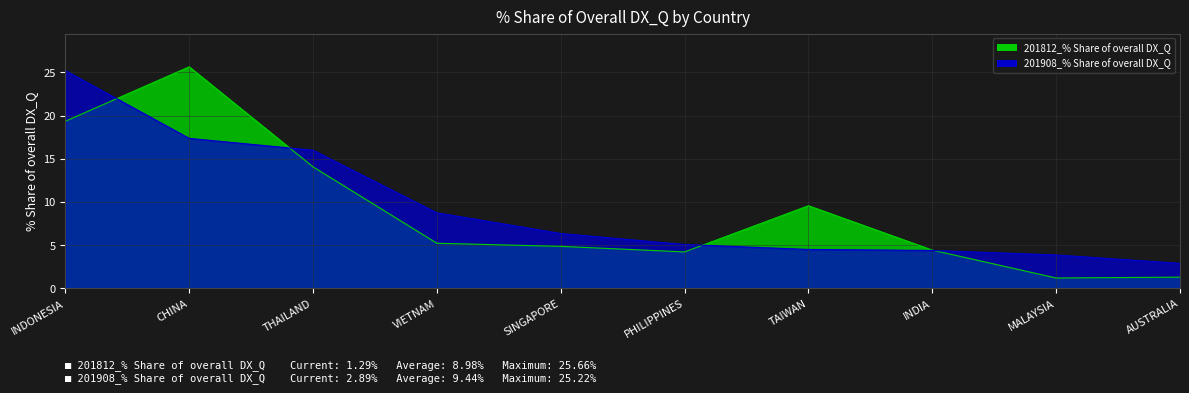

List the series in order of their peak value, highest first.

201812_% Share of overall DX_Q, 201908_% Share of overall DX_Q